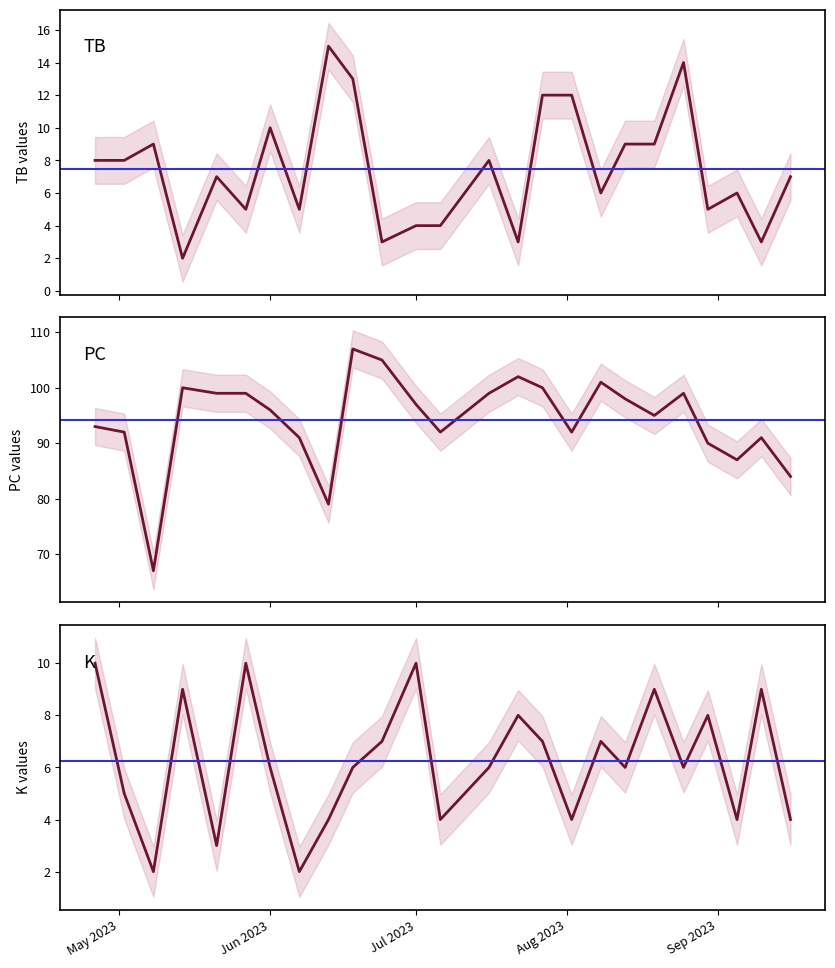

What is the sum of all TB values?

187